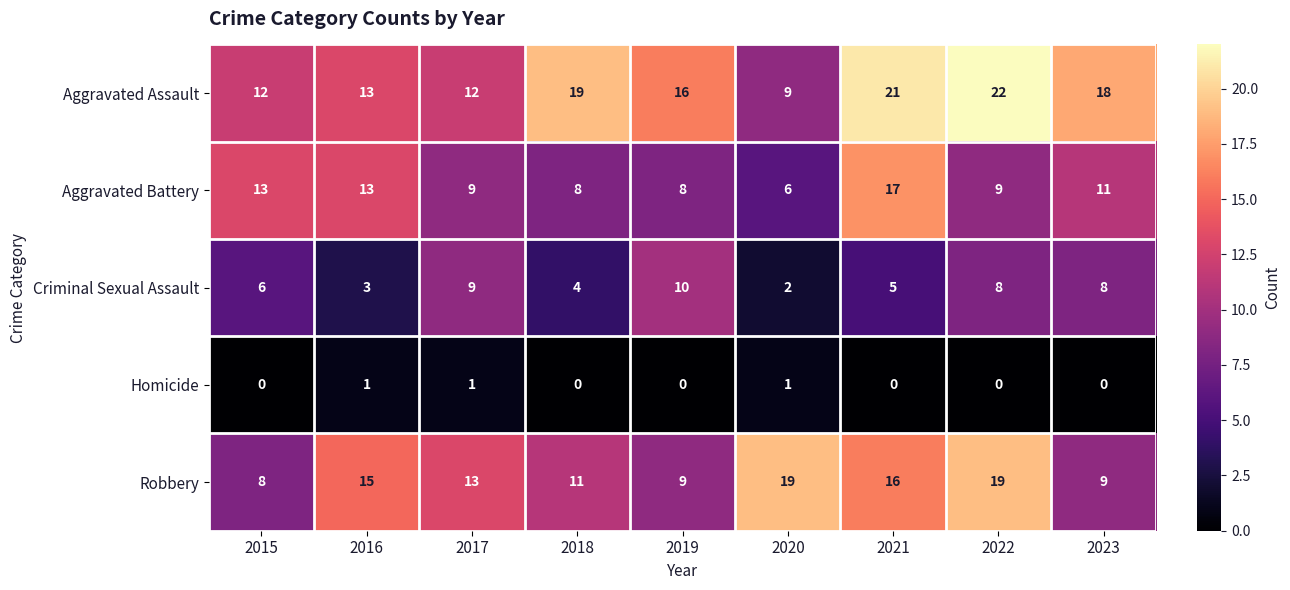

How many categories are shown in the chart?

9